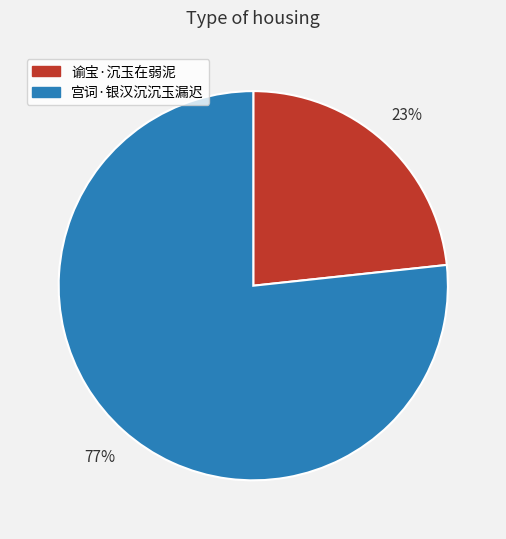

Which slice is the smallest?

谕宝·沉玉在弱泥